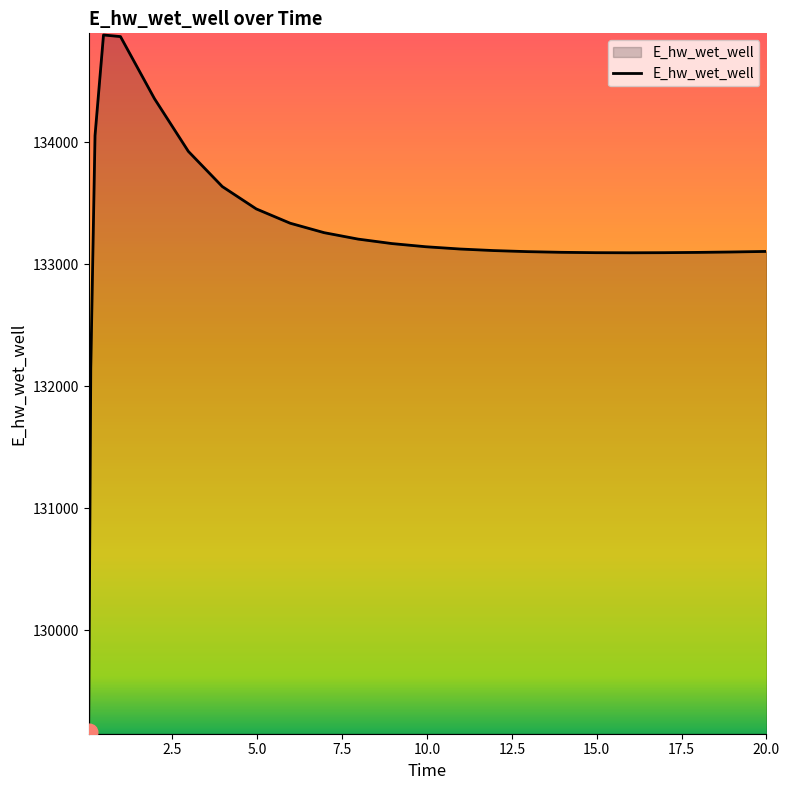

What is the maximum value shown in the chart?

134879.1